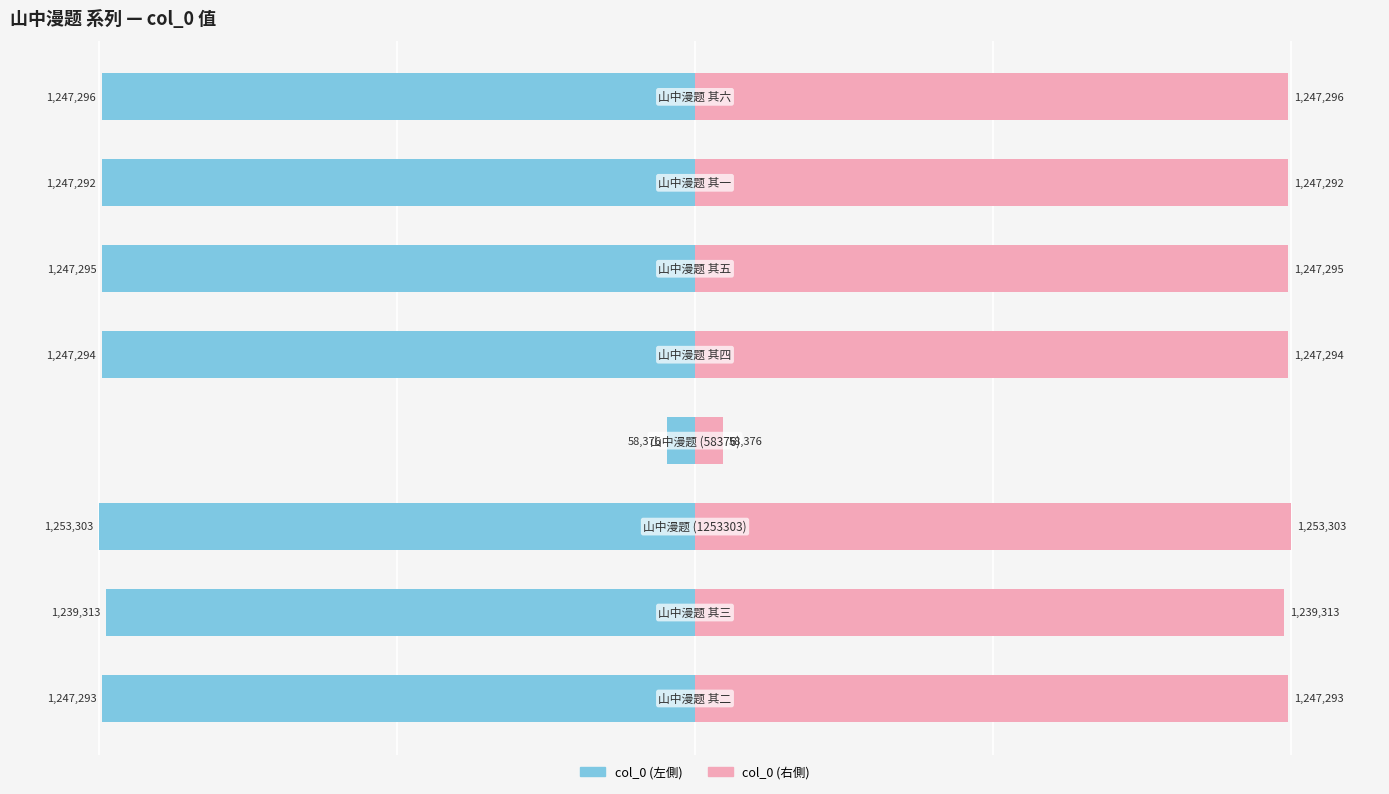

Rank the series by their average value, from lowest to highest.

col_0 (左側), col_0 (右側)